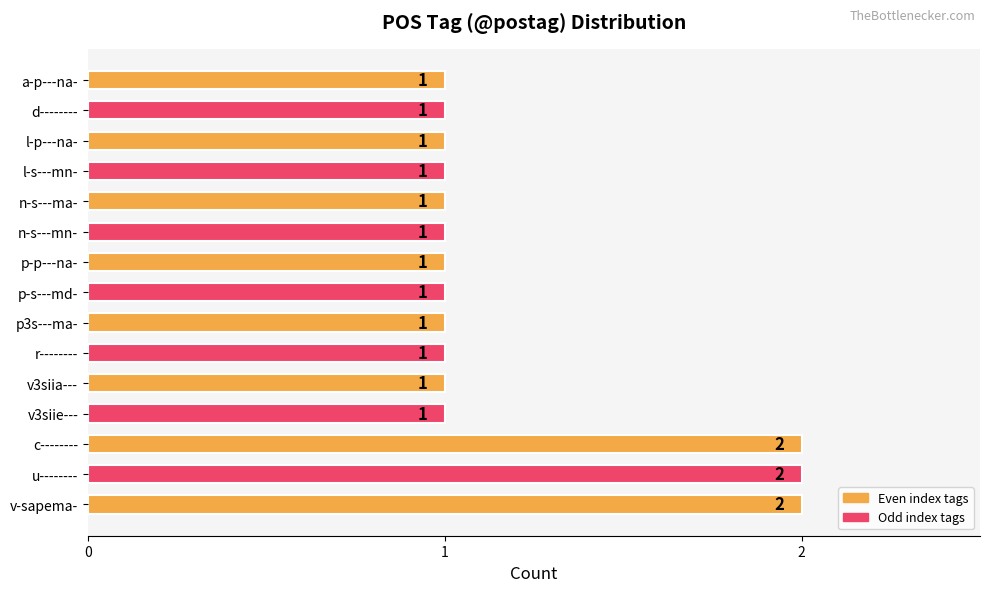

Reading top to bottom, list all the values displayed in this chart.

a-p---na-=1	d--------=1	l-p---na-=1	l-s---mn-=1	n-s---ma-=1	n-s---mn-=1	p-p---na-=1	p-s---md-=1	p3s---ma-=1	r--------=1	v3siia---=1	v3siie---=1	c--------=2	u--------=2	v-sapema-=2